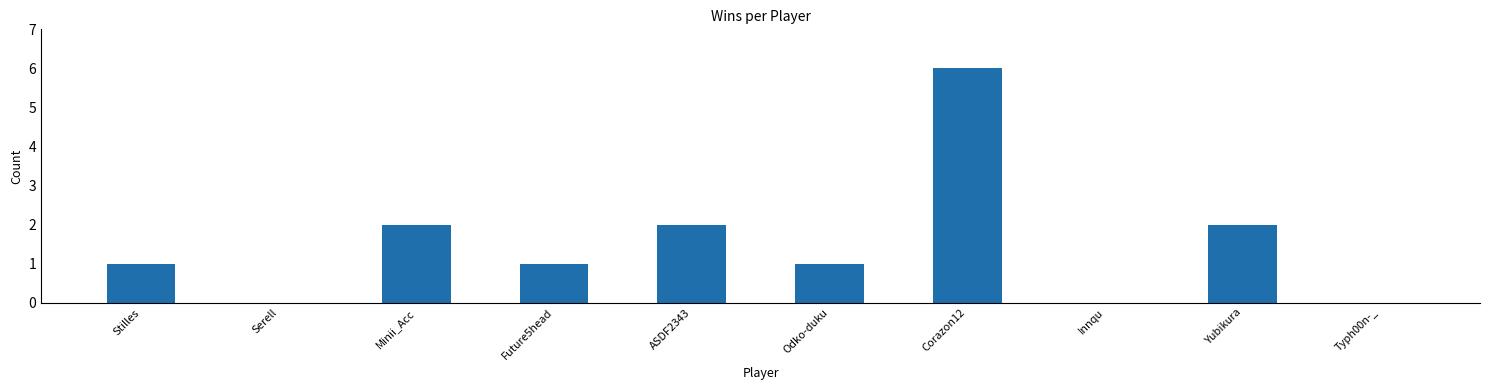

Reading left to right, transcribe all the data shown in this chart.

Stilles=1	Serell=0	Minii_Acc=2	Future5head=1	ASDF2343=2	Odko-duku=1	Corazon12=6	Innqu=0	Yubikura=2	Typh00n-_=0